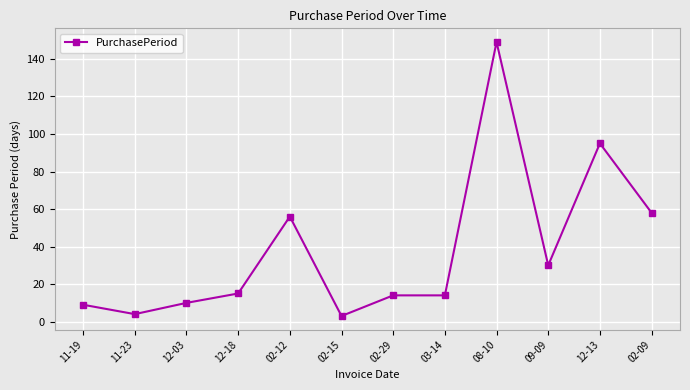

What is the average value?

38